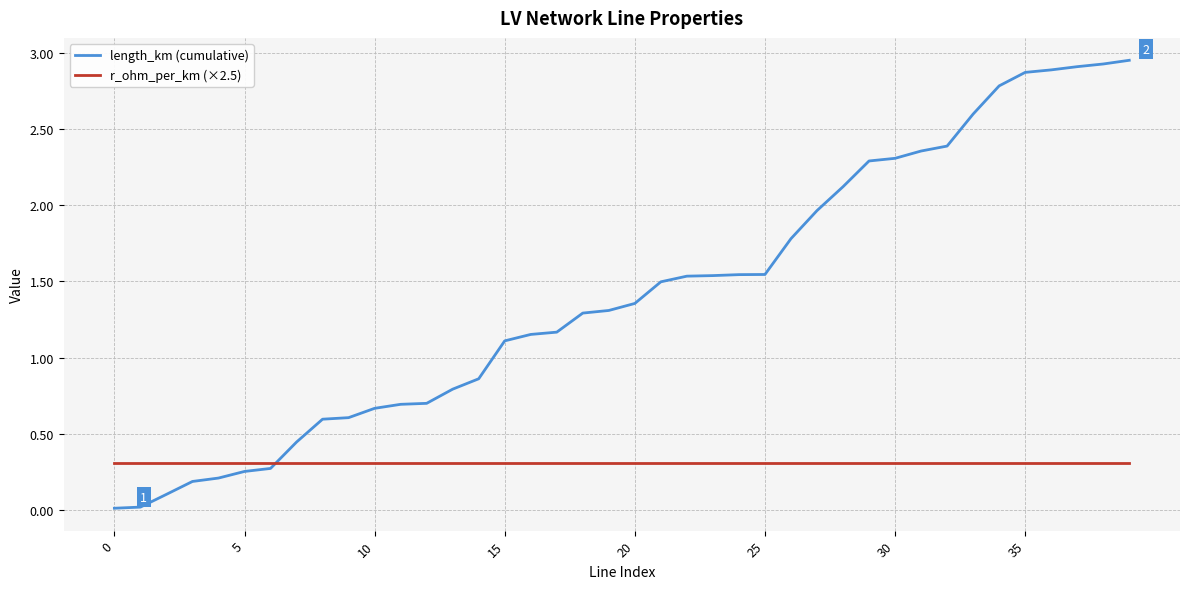

Which series has the widest spread of values?

length_km (cumulative)